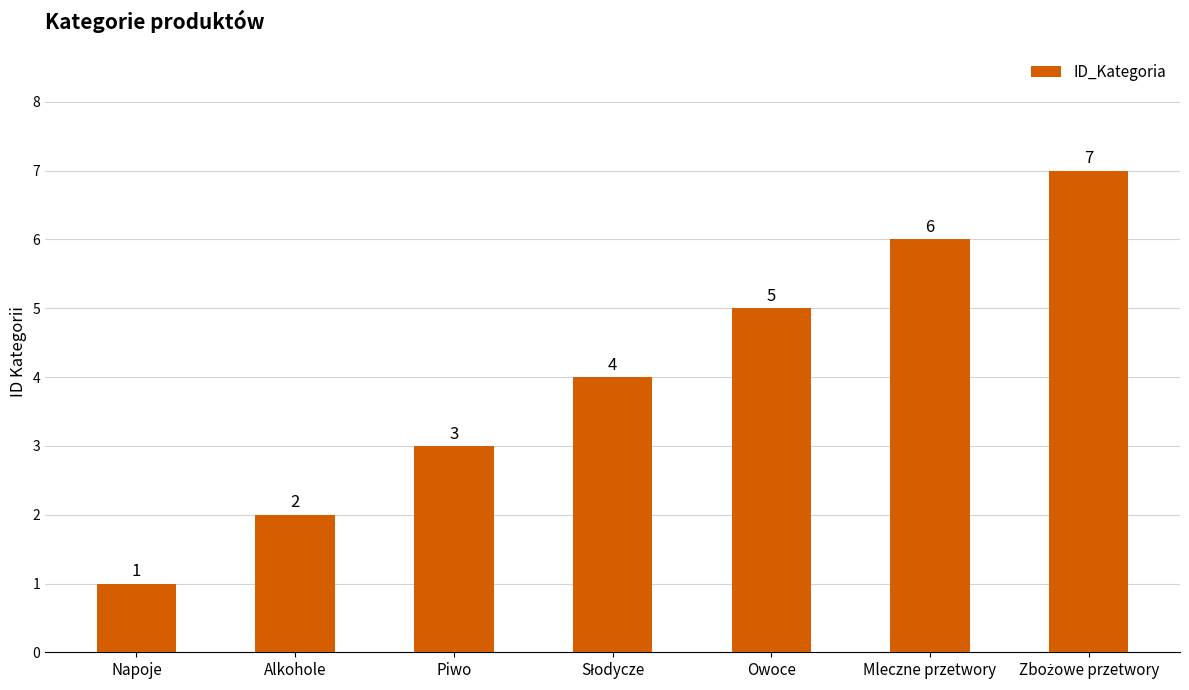

What is the value of the 1st bar from the left?

1